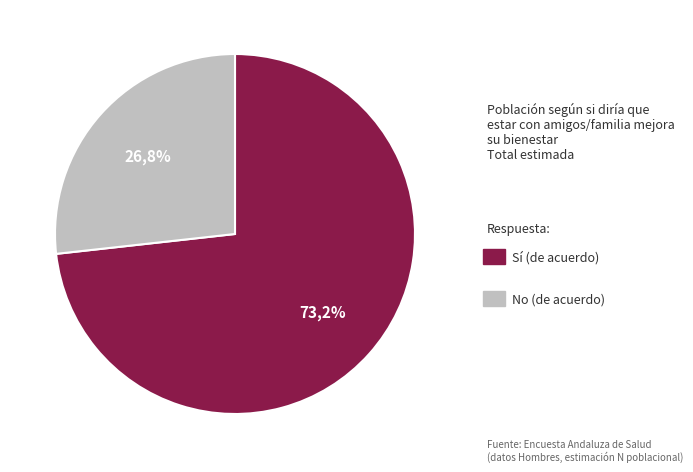

Do No and Sí together represent more than half of the pie?

Yes